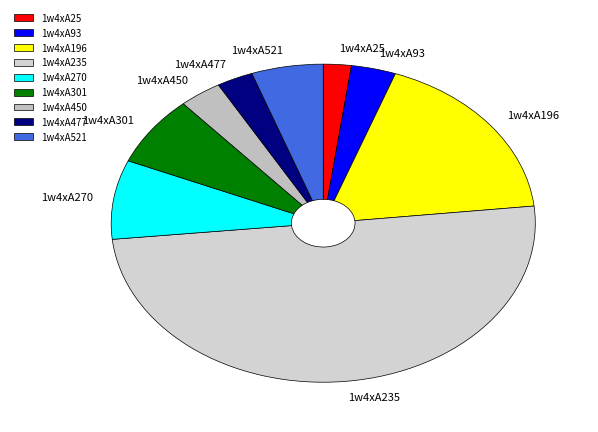

How many slices are in this pie chart?

9